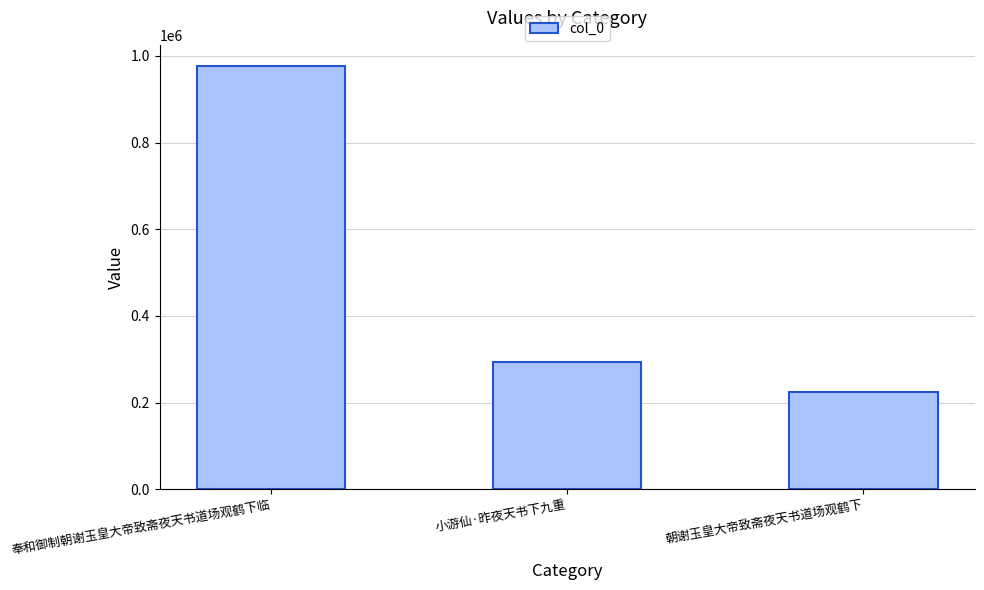

How many data points are less than 293496?

1